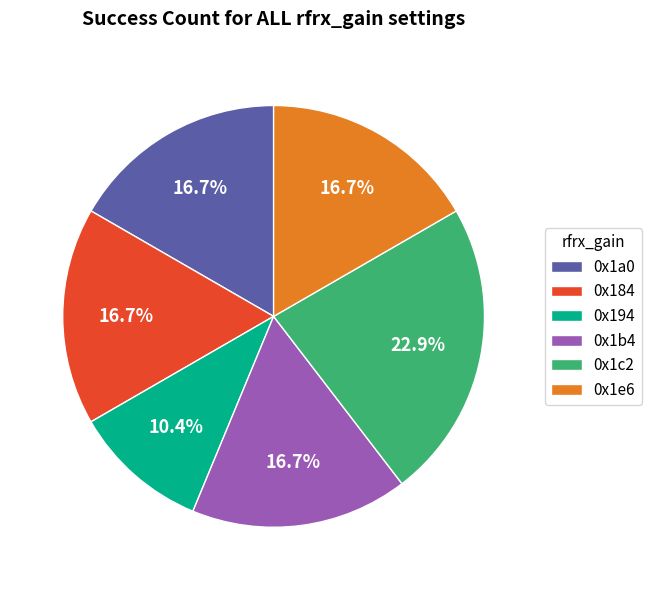

True or false: 0x1b4 accounts for 24% of the total.

False